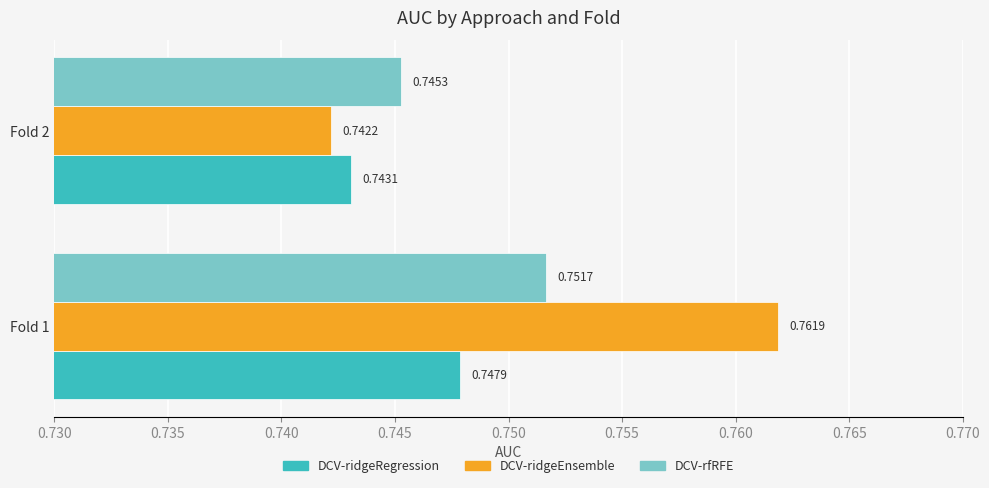

What is the sum of all DCV-rfRFE values?

1.5